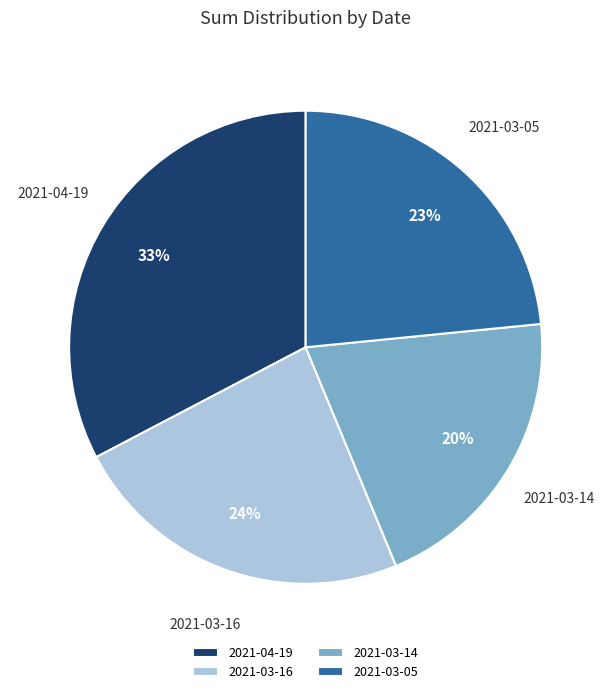

How many segments does this pie chart have?

4